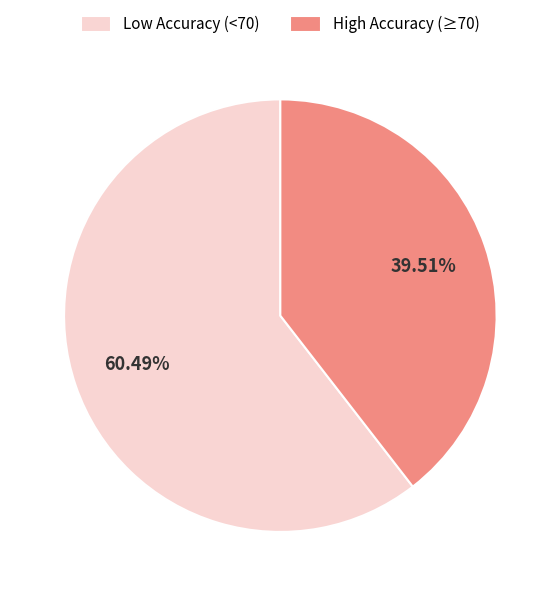

How many segments does this pie chart have?

2